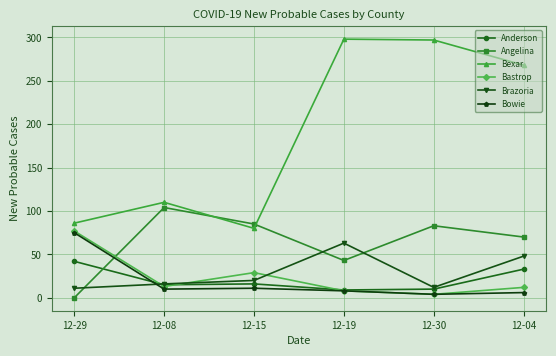

In Angelina, how many points are higher than both neighbors (excluding endpoints)?

2